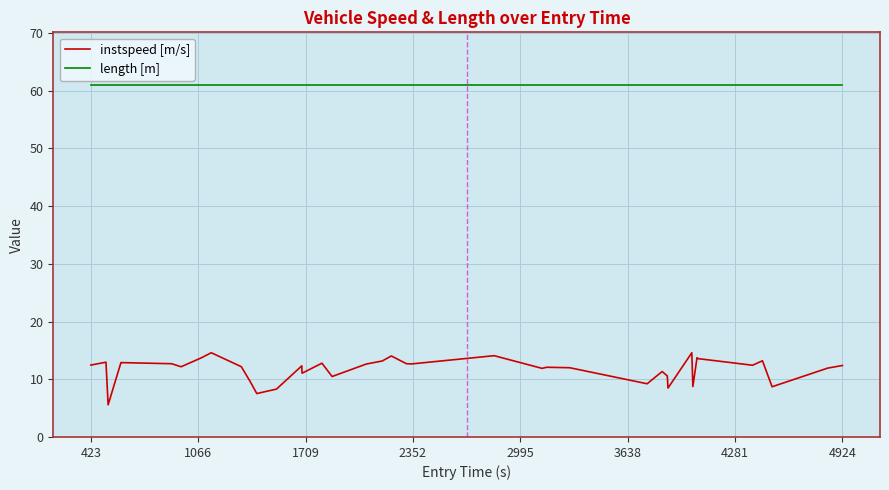

At how many categories does at least one series exceed 59?

40